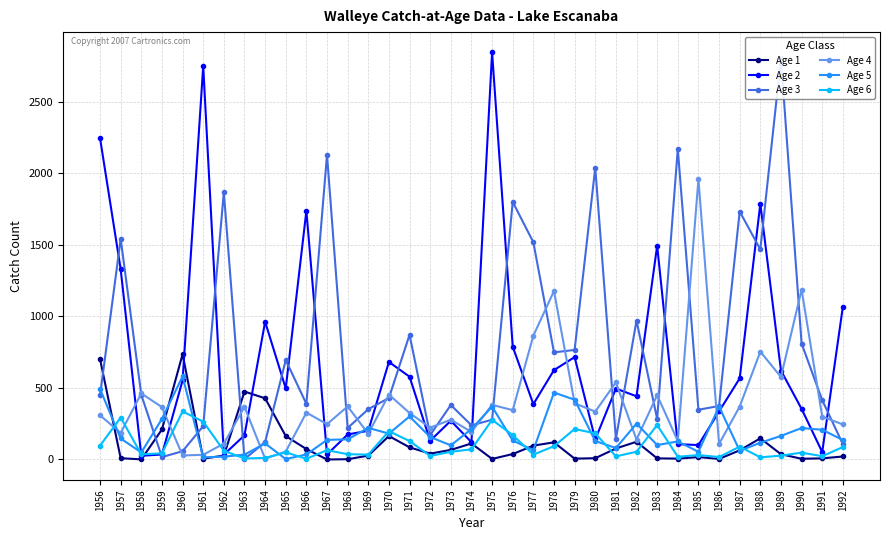

What is the value of the Age 4 point at the 16th from the left?

325